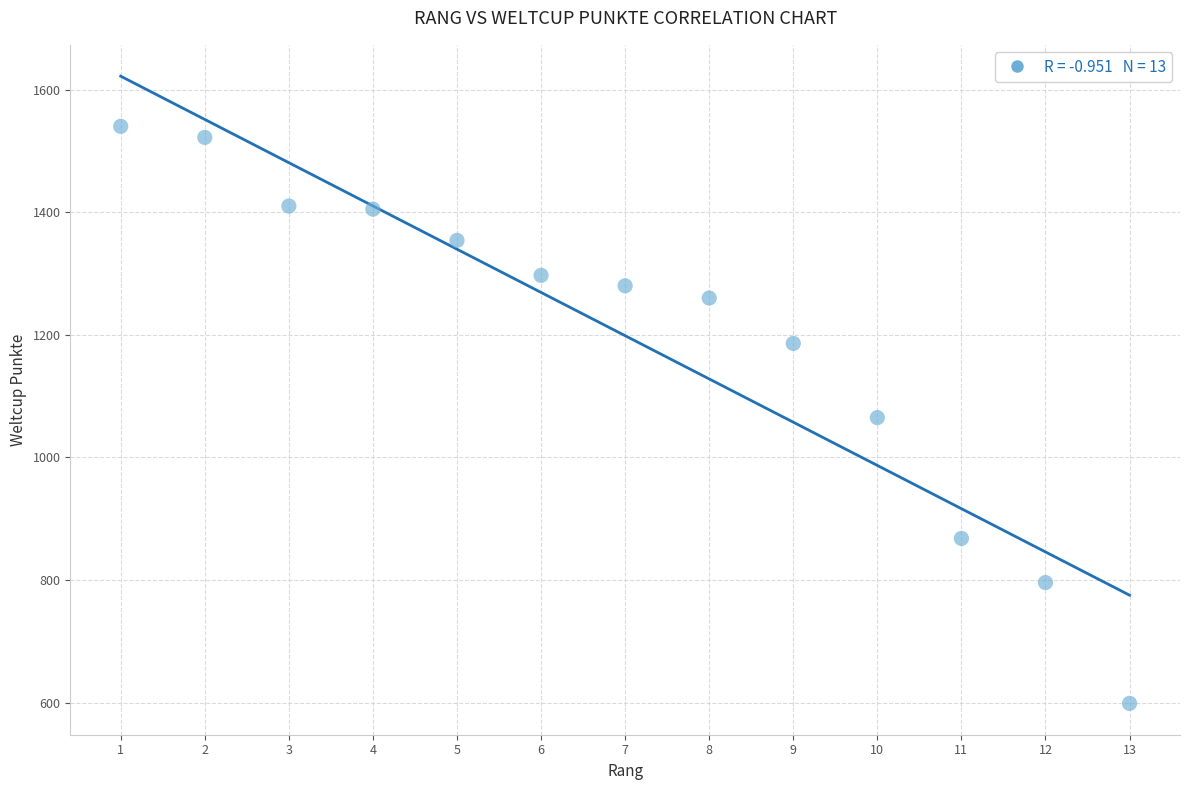

What is the range of X values (max minus min)?

12